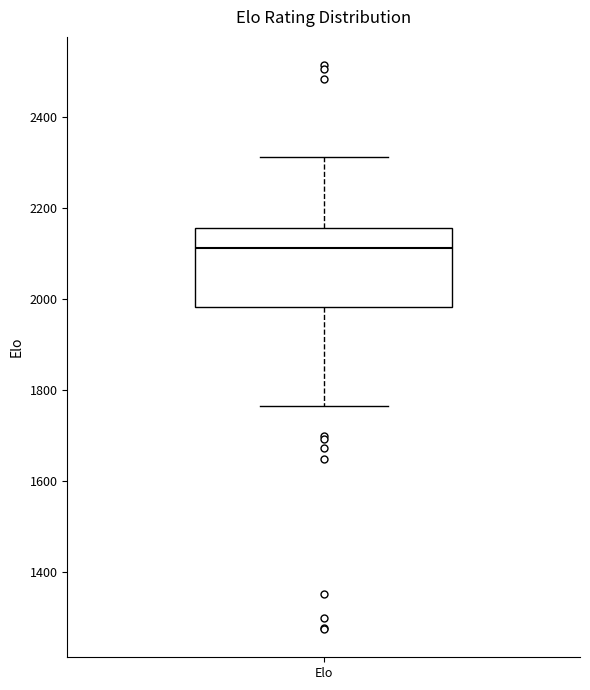

Read this box plot against the y-axis: the position of the median line, the range covered by the box, and the ends of both whiskers. The values are not printed on the chart, so give them approximately, as read against the axis.

median 2120, box 1980 to 2160, whiskers 1760 to 2320